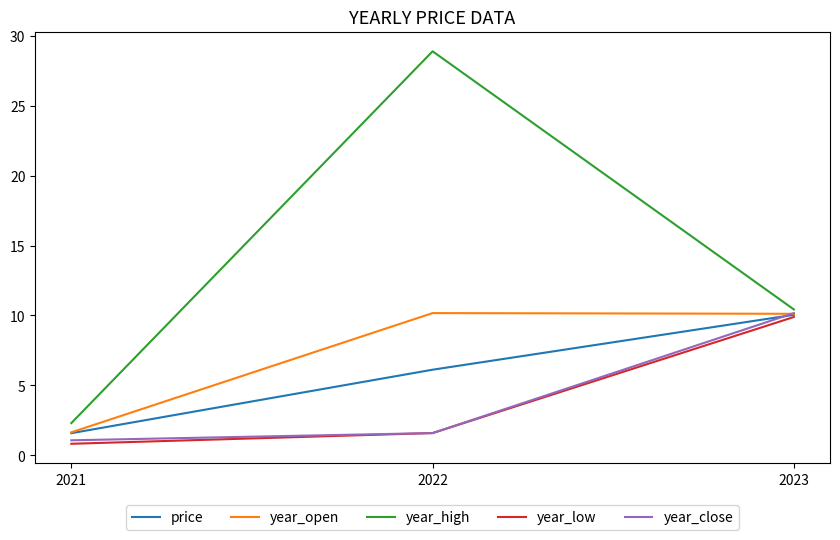

What is the maximum value for year_close?

10.2